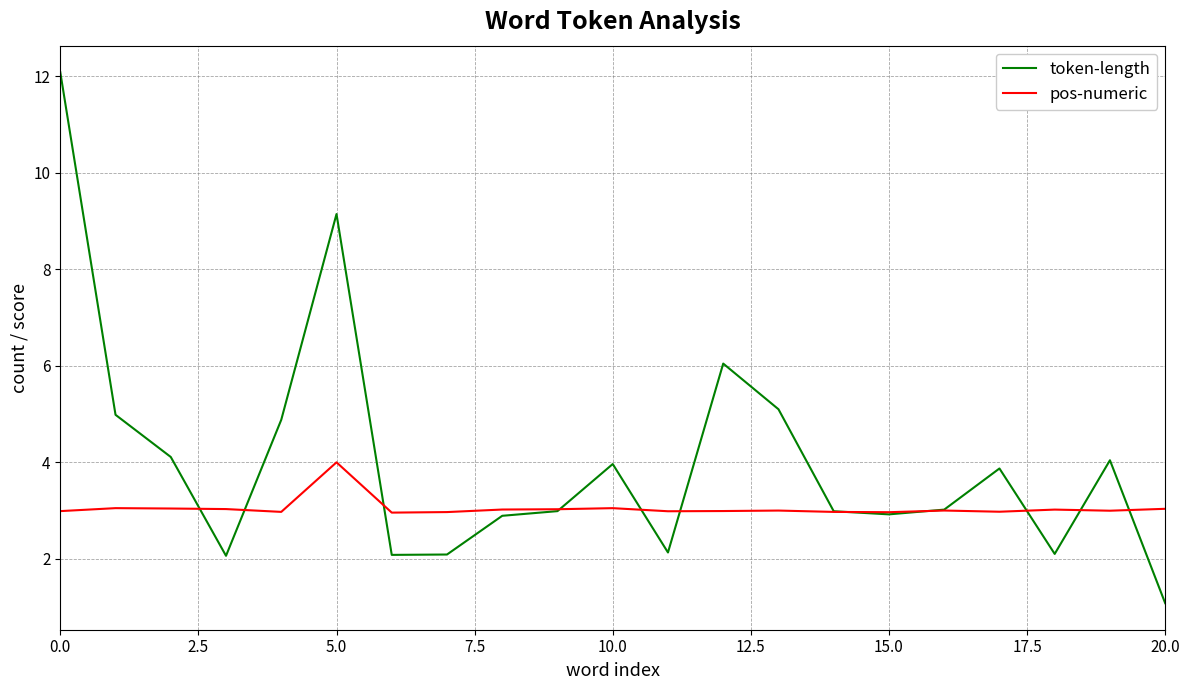

List the series in order of their overall mean, highest first.

token-length, pos-numeric